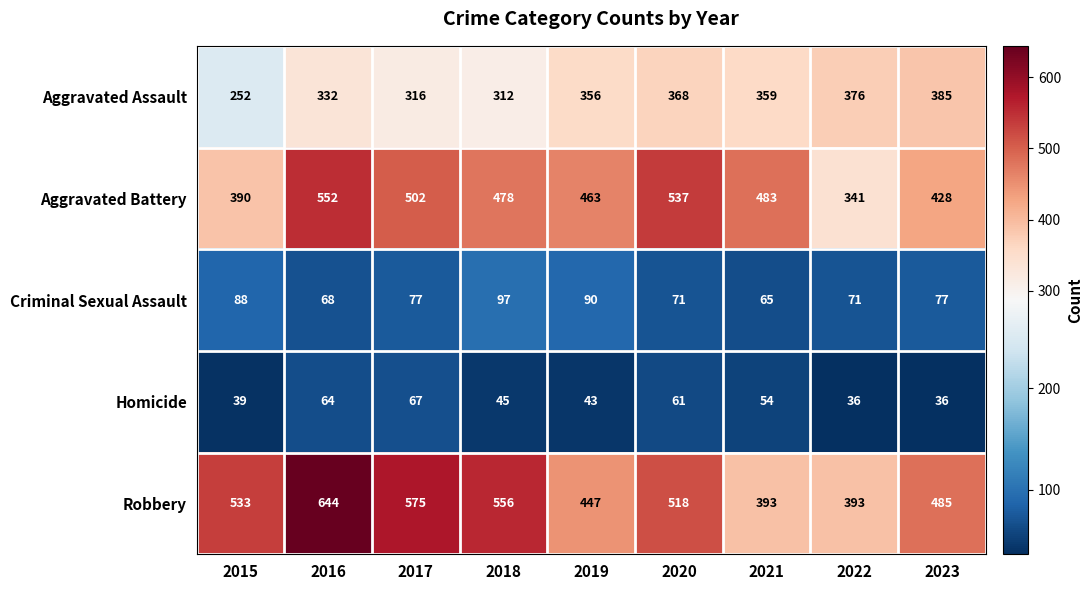

What is the total value across all series at 2015?

1302